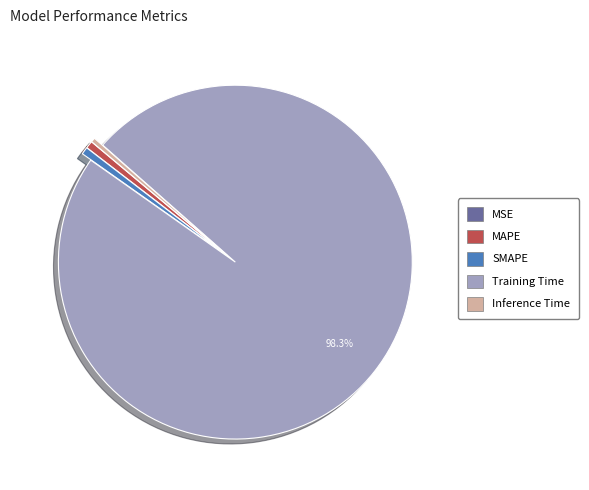

What is the largest slice in the pie chart?

Training Time